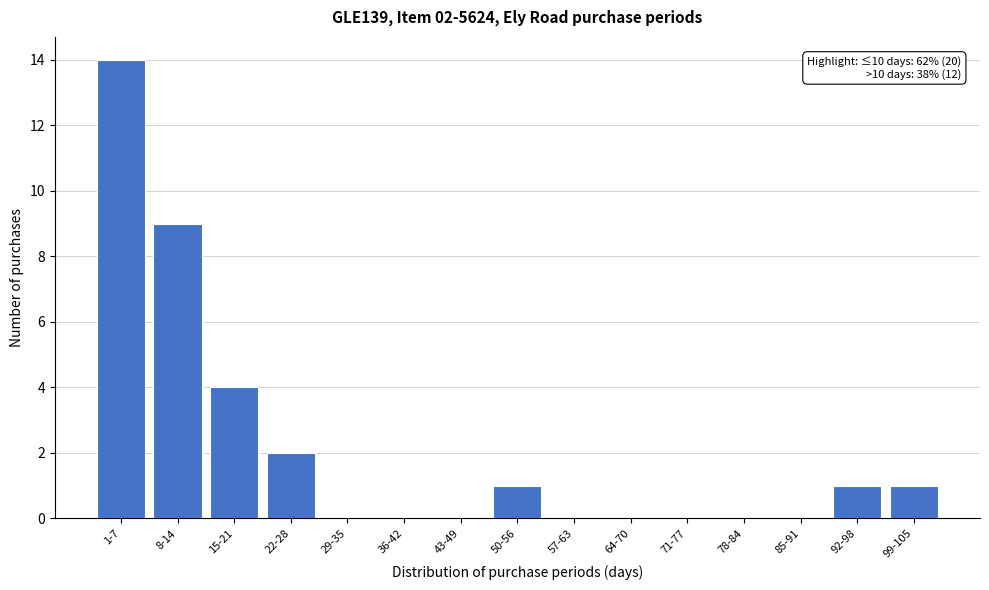

Reading right to left, extract all data points from this chart.

99-105=1	92-98=1	85-91=0	78-84=0	71-77=0	64-70=0	57-63=0	50-56=1	43-49=0	36-42=0	29-35=0	22-28=2	15-21=4	8-14=9	1-7=14